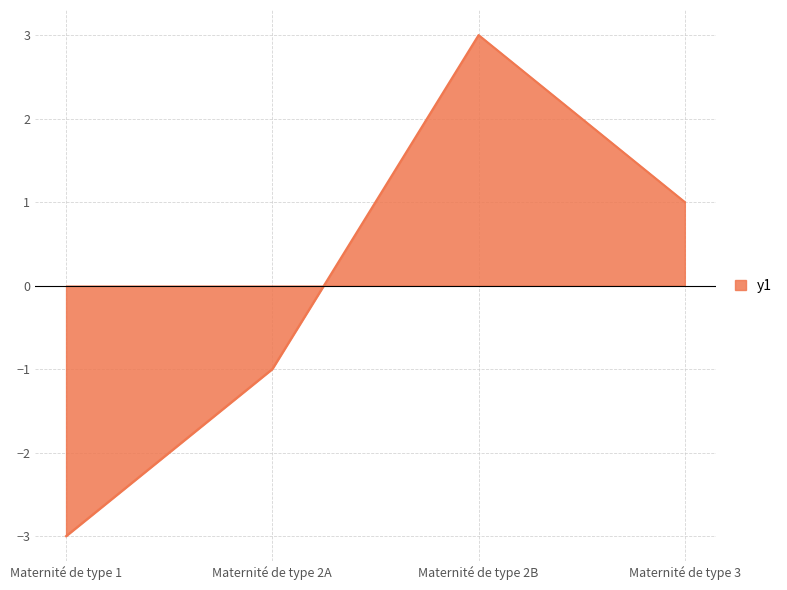

Rank the categories by value from lowest to highest.

Maternité de type 1, Maternité de type 2A, Maternité de type 3, Maternité de type 2B